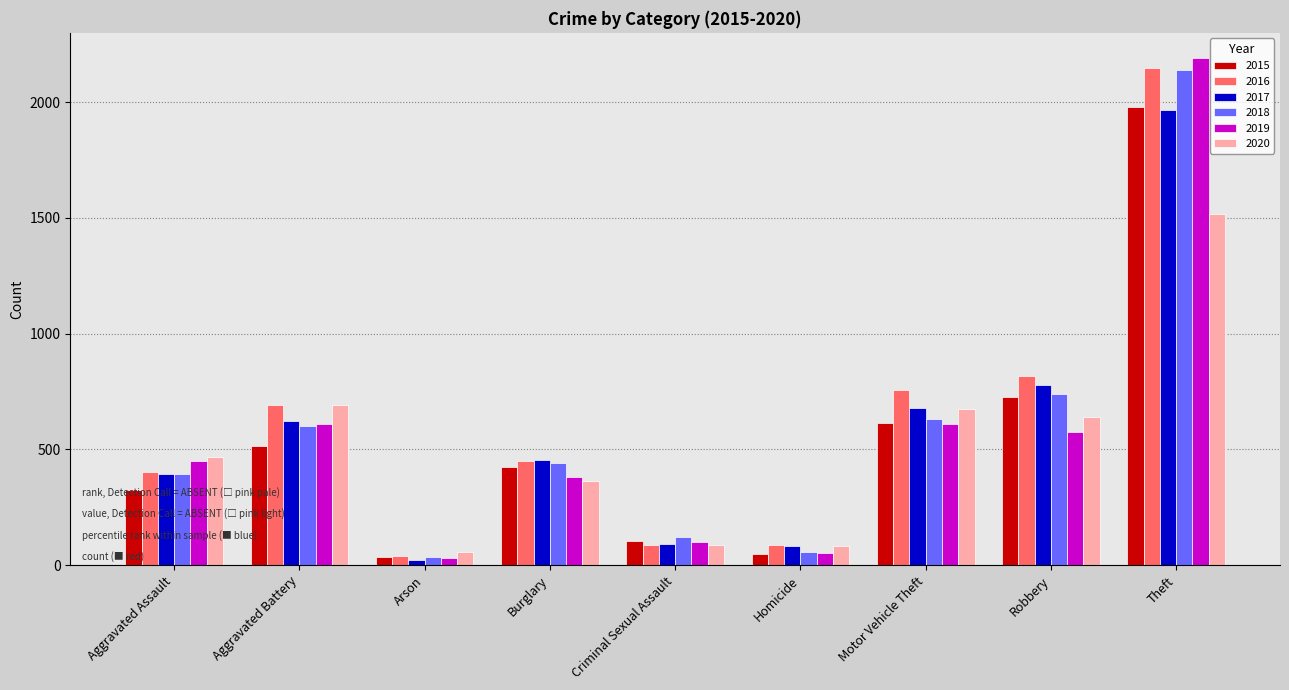

The value of 2017 at Burglary is 171. True or false?

False